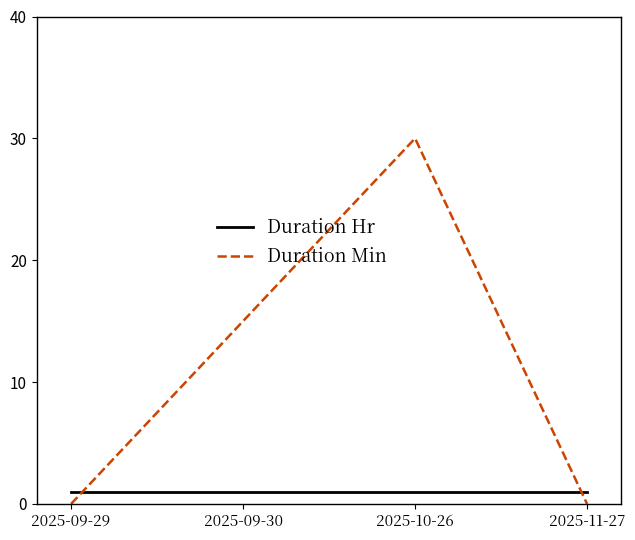

At which category is the sum across all series the highest?

2025-10-26